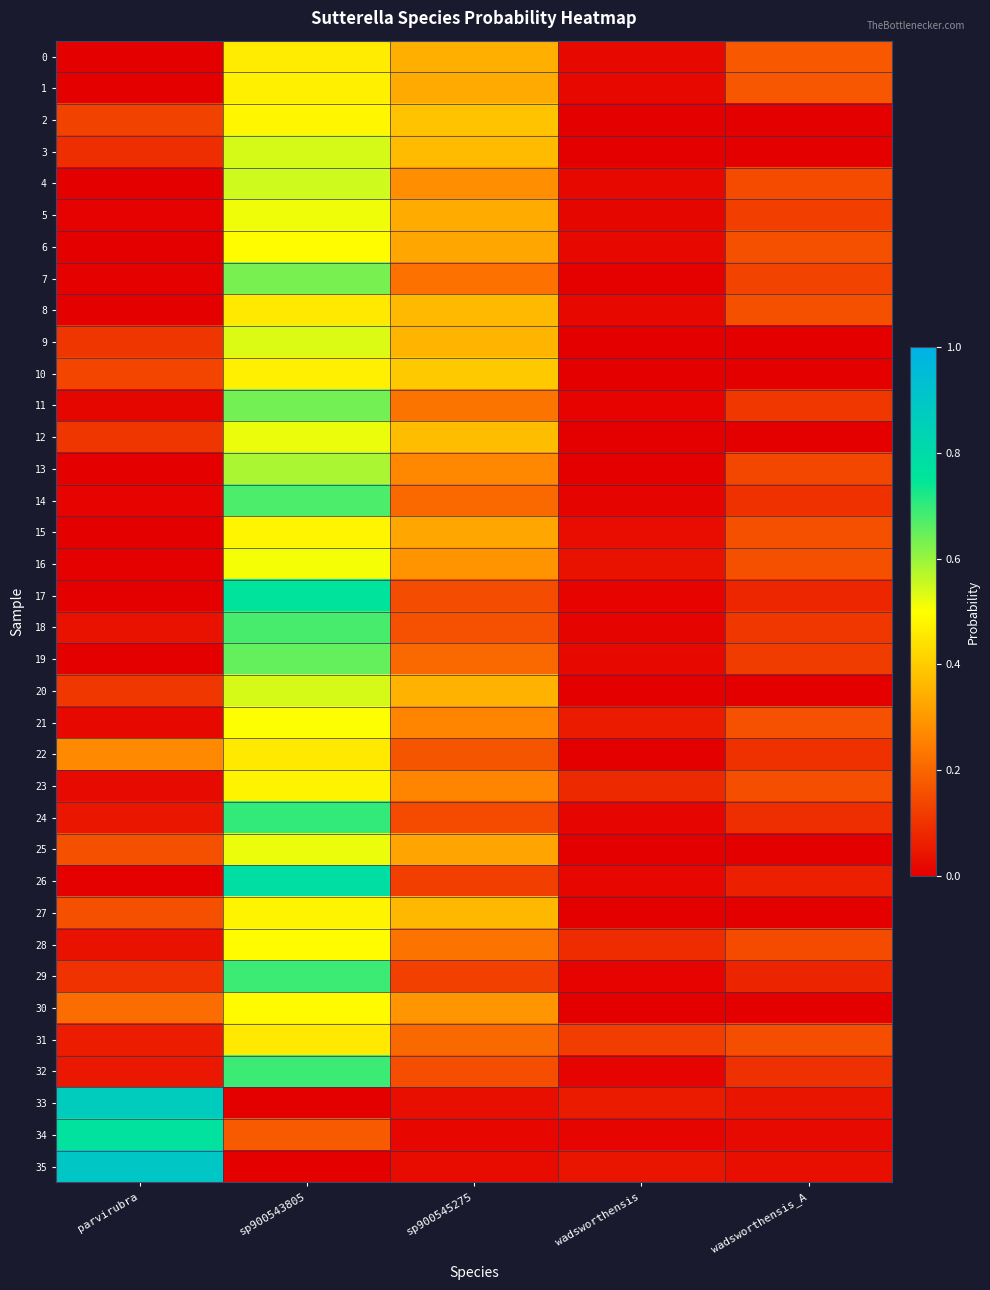

Which series changed the most between parvirubra and wadsworthensis_A?

35